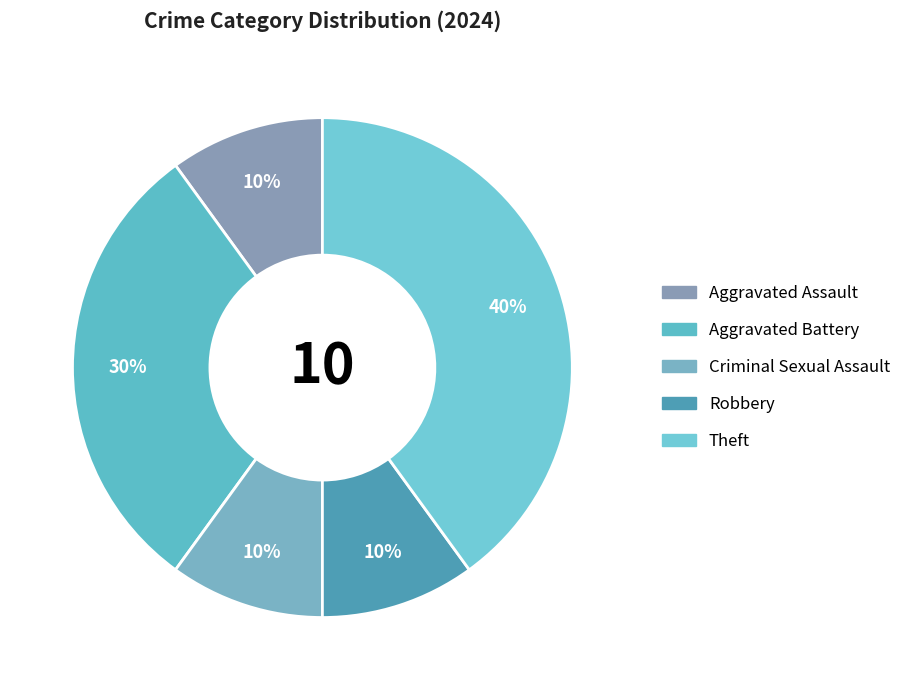

Is there any slice that represents more than half of the pie?

No